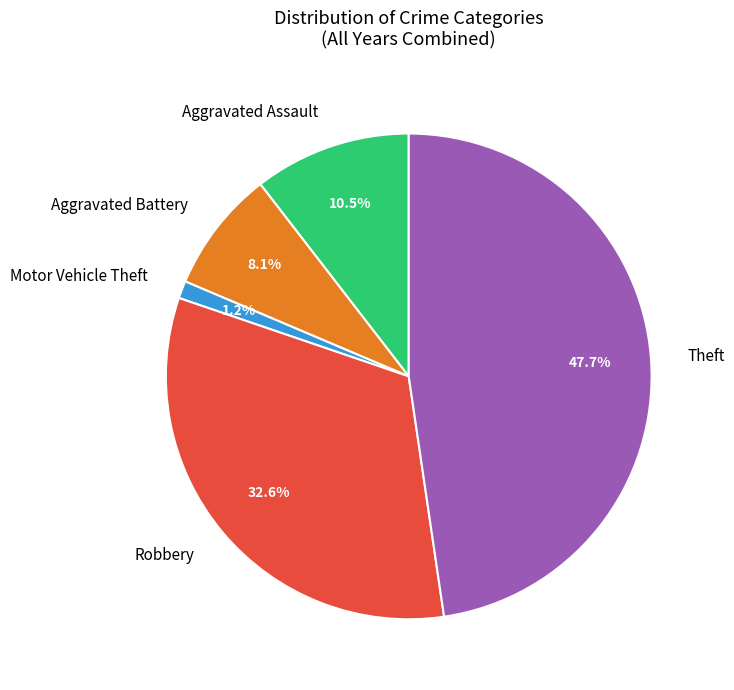

Between Aggravated Assault and Theft, which is larger?

Theft